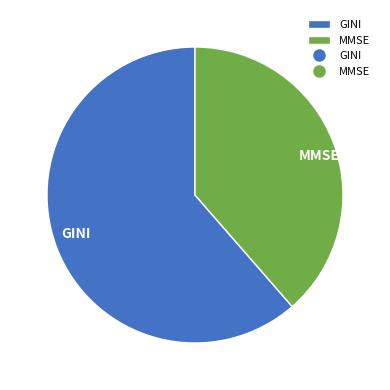

Which category has the smallest portion of the pie?

MMSE